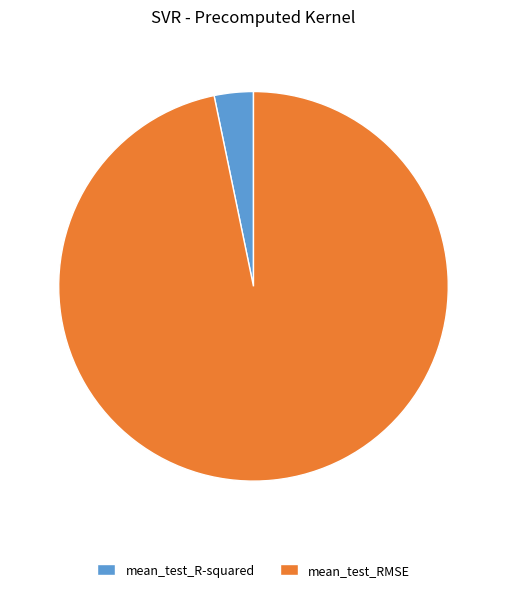

How many segments does this pie chart have?

2